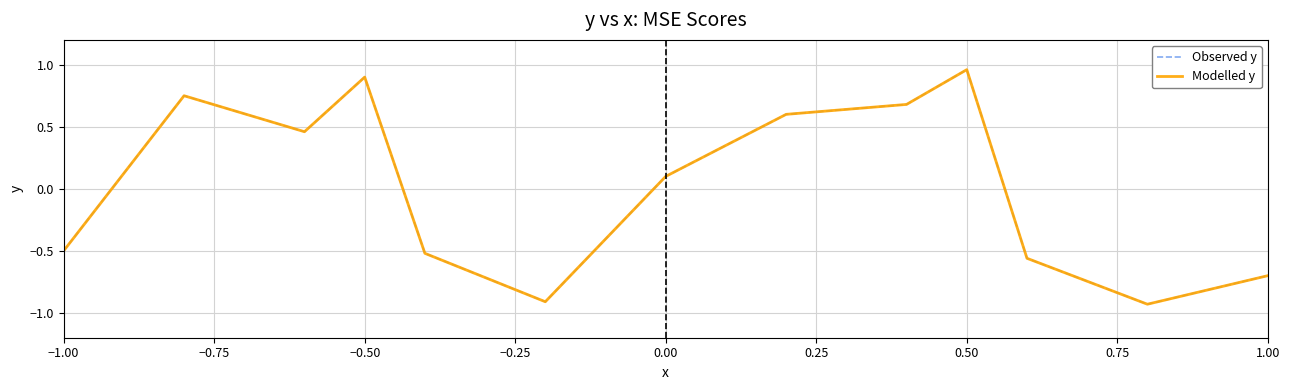

True or false: Modelled y has more than 2 points higher than both neighbors.

True